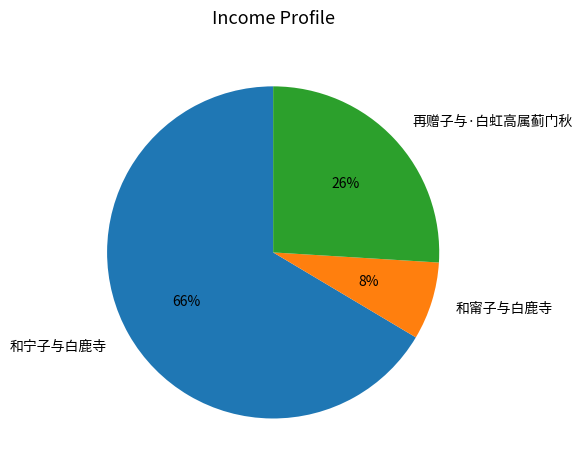

What is the majority slice?

和宁子与白鹿寺